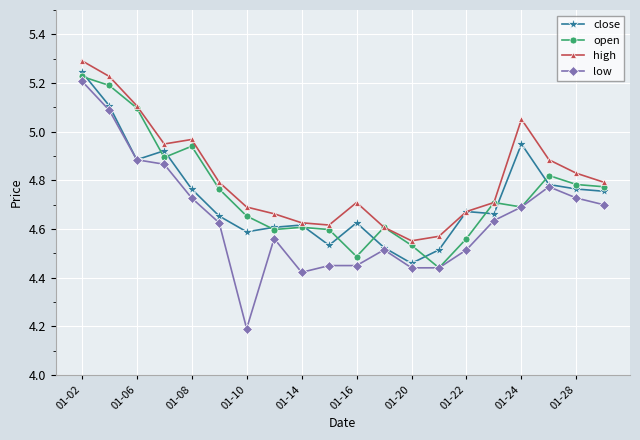

True or false: open has more than 1 points higher than both neighbors.

True